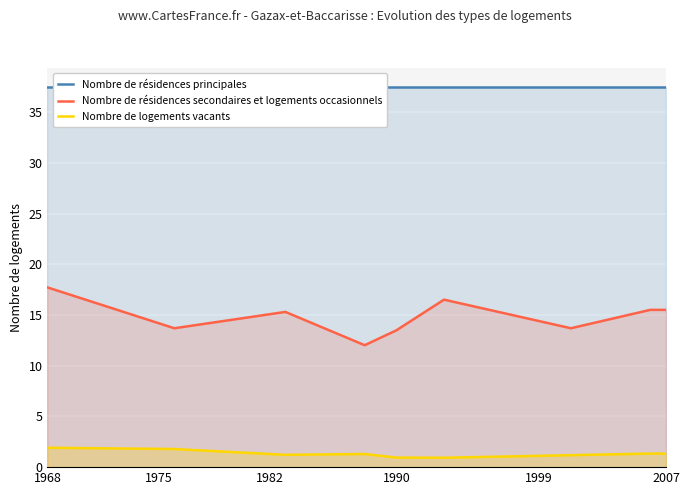

Reading left to right, list all the values displayed in this chart.

Nombre de résidences principales: 37.5	37.5	37.5	37.5	37.5	37.5	37.5	37.5	37.5	37.5	37.5	37.5	37.5	37.5	37.5	37.5	37.5	37.5	37.5	37.5	37.5	37.5	37.5	37.5	37.5	37.5	37.5	37.5	37.5	37.5	37.5	37.5	37.5	37.5	37.5	37.5	37.5	37.5	37.5	37.5
Nombre de résidences secondaires et logements occasionnels: 17.7	17.2	16.7	16.2	15.7	15.2	14.7	14.2	13.7	13.9	14.2	14.4	14.6	14.8	15.1	15.3	14.6	14.0	13.3	12.7	12.0	12.8	13.5	14.5	15.5	16.5	16.2	15.8	15.5	15.1	14.7	14.4	14.0	13.7	14.1	14.4	14.8	15.1	15.5	15.5
Nombre de logements vacants: 1.9	1.9	1.9	1.9	1.8	1.8	1.8	1.8	1.8	1.7	1.6	1.5	1.5	1.4	1.3	1.2	1.2	1.2	1.3	1.3	1.3	1.1	0.9	0.9	0.9	0.9	1.0	1.0	1.0	1.1	1.1	1.1	1.1	1.2	1.2	1.2	1.3	1.3	1.3	1.3